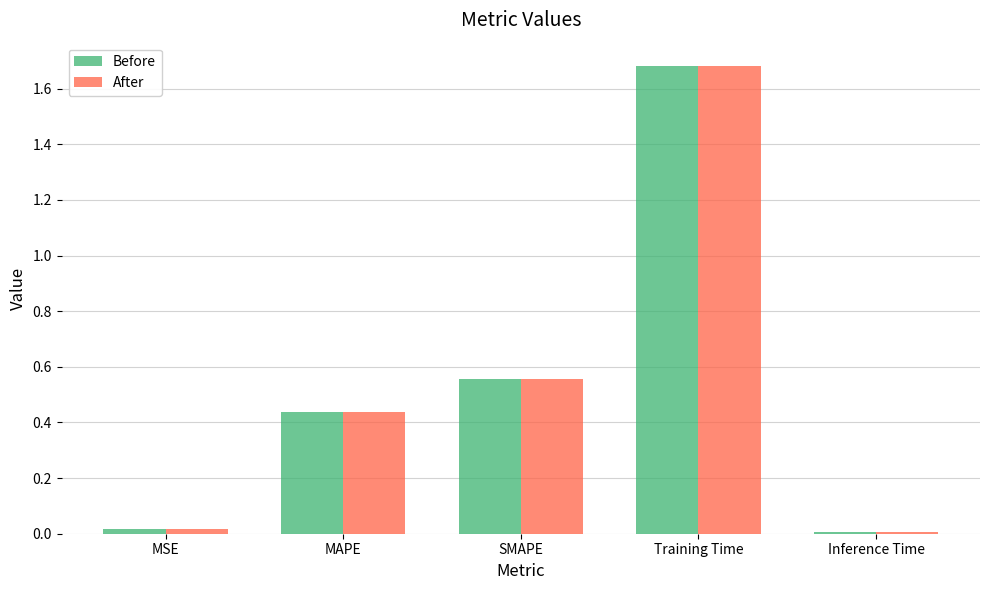

What is the label of the 5th bar from the left?

Inference Time